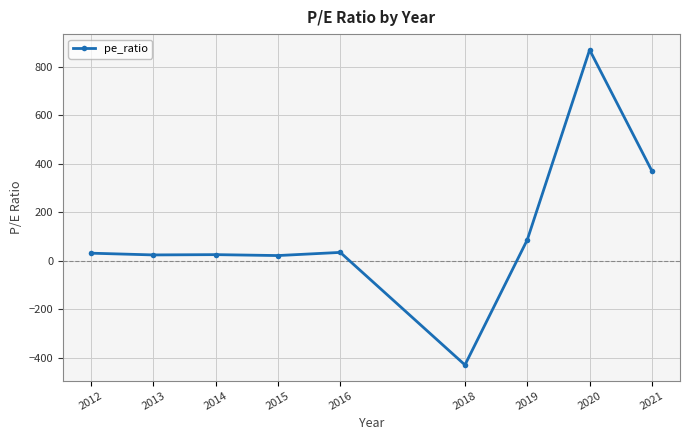

What is the ratio of the value at 2016 to the value at 2019?

0.4